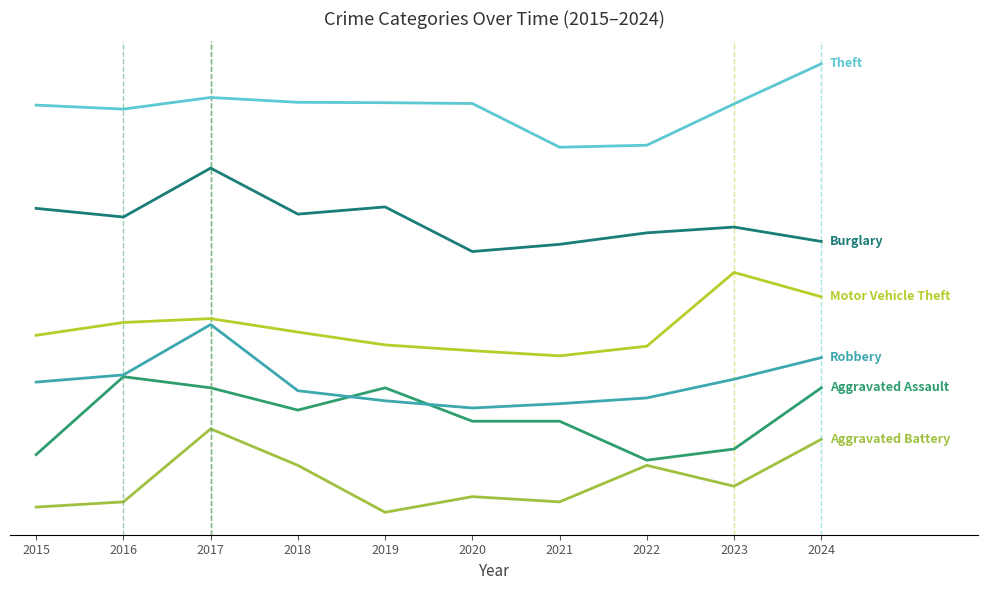

Does the chart display data point markers on the line(s)?

No